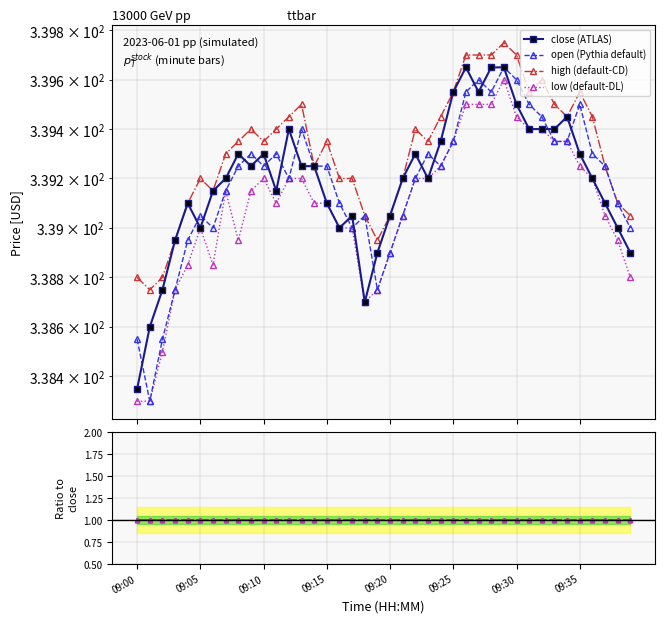

How many lines are shown in the chart?

4